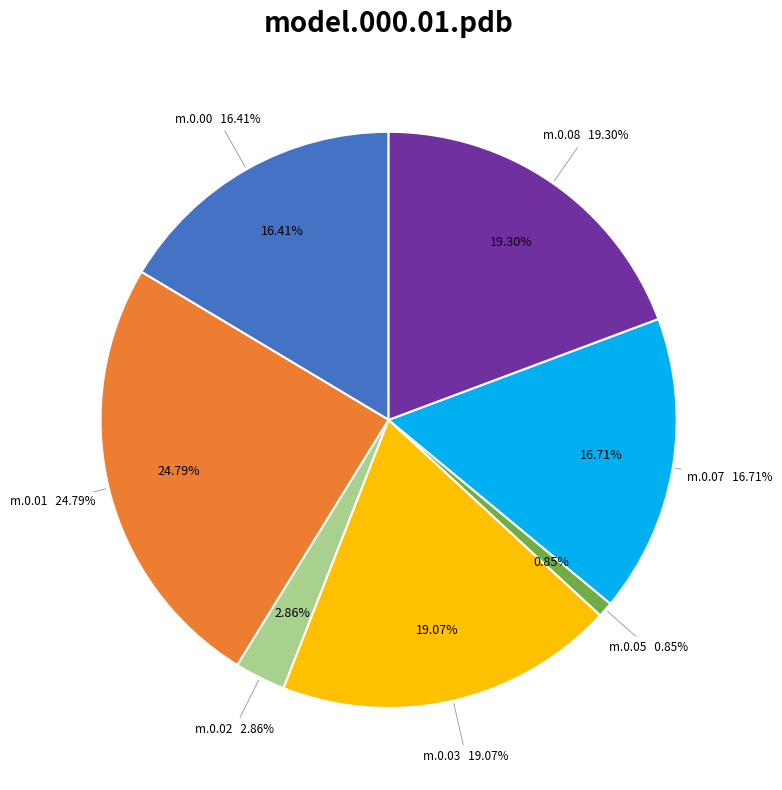

Does model.000.06.pdb account for over 50% of the chart?

No